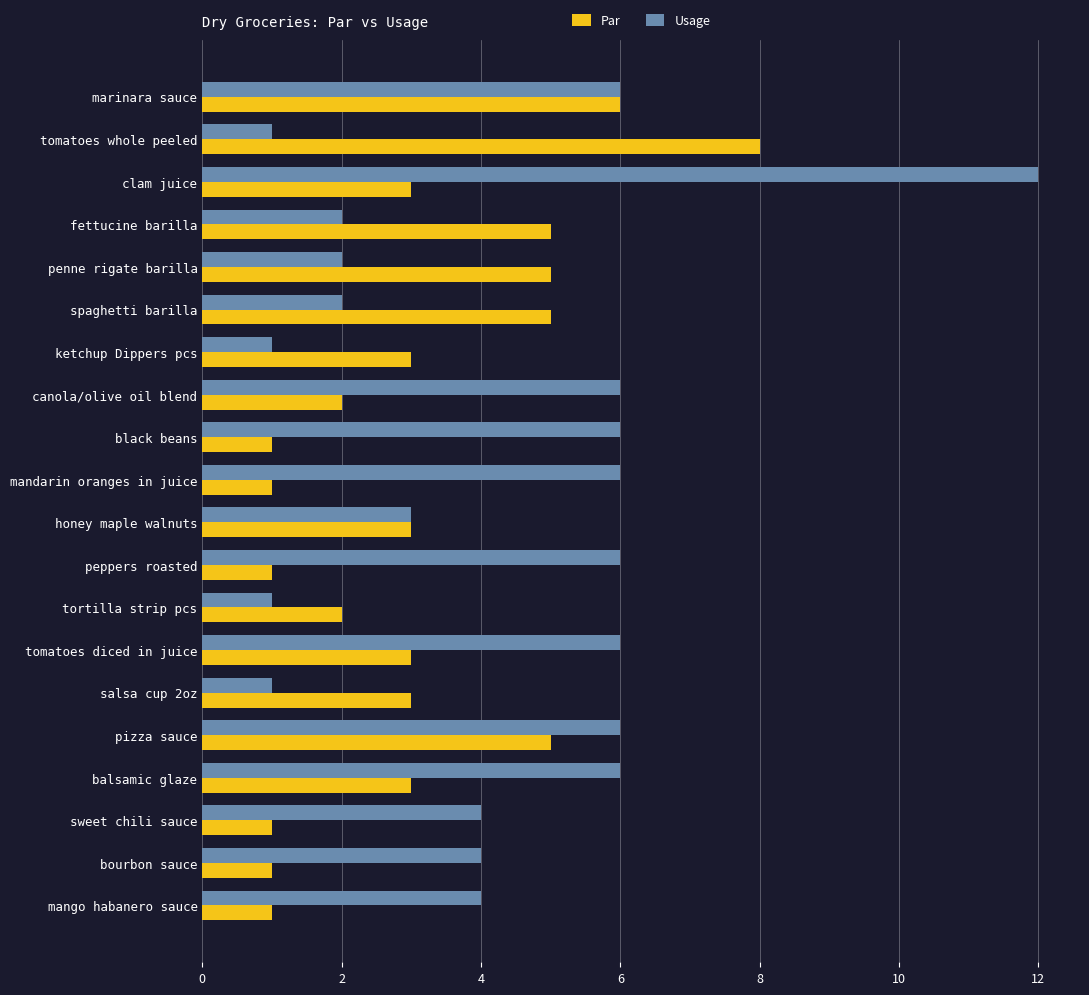

How many categories are shown in the chart?

20